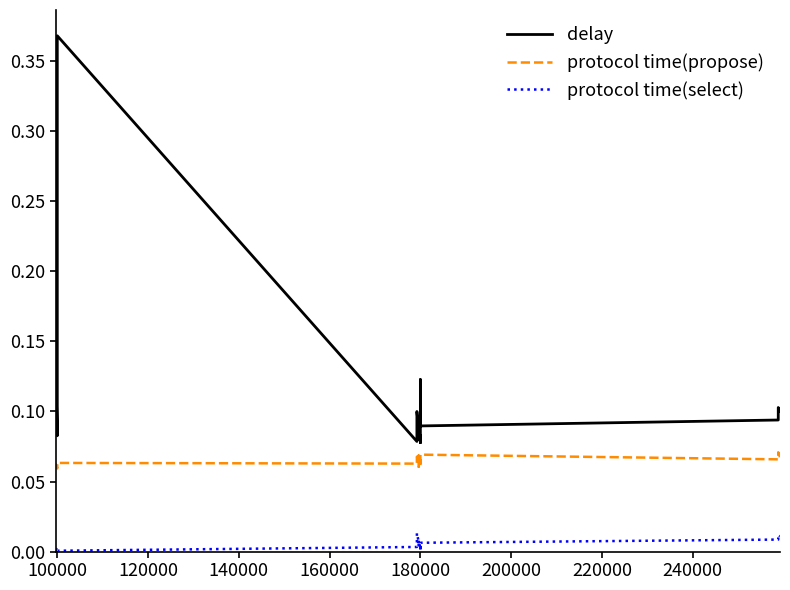

Reading right to left, transcribe all the data shown in this chart.

delay: 0.1	0.1	0.1	0.1	0.1	0.1	0.1	0.1	0.1	0.1	0.1	0.1	0.1	0.1	0.1	0.1	0.1	0.4	0.1	0.1
protocol time(propose): 0.1	0.1	0.1	0.1	0.1	0.1	0.1	0.1	0.1	0.1	0.1	0.1	0.1	0.1	0.1	0.1	0.1	0.1	0.1	0.1
protocol time(select): 0.0	0.0	0.0	0.0	0.0	0.0	0.0	0.0	0.0	0.0	0.0	0.0	0.0	0.0	0.0	0.0	0.0	0.0	0.0	0.0